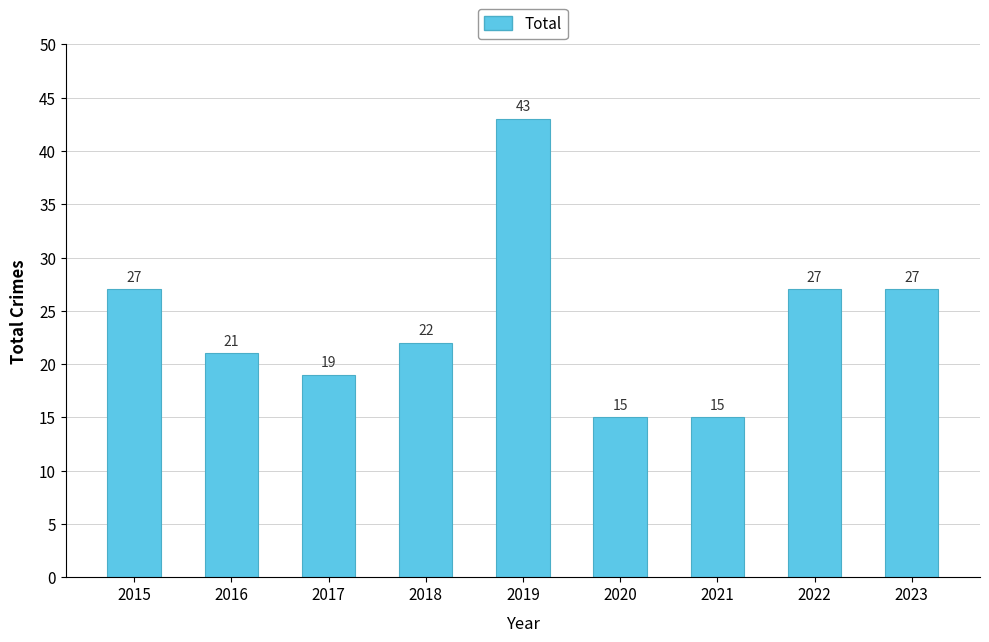

What is the difference between the values at 2018 and 2020?

7